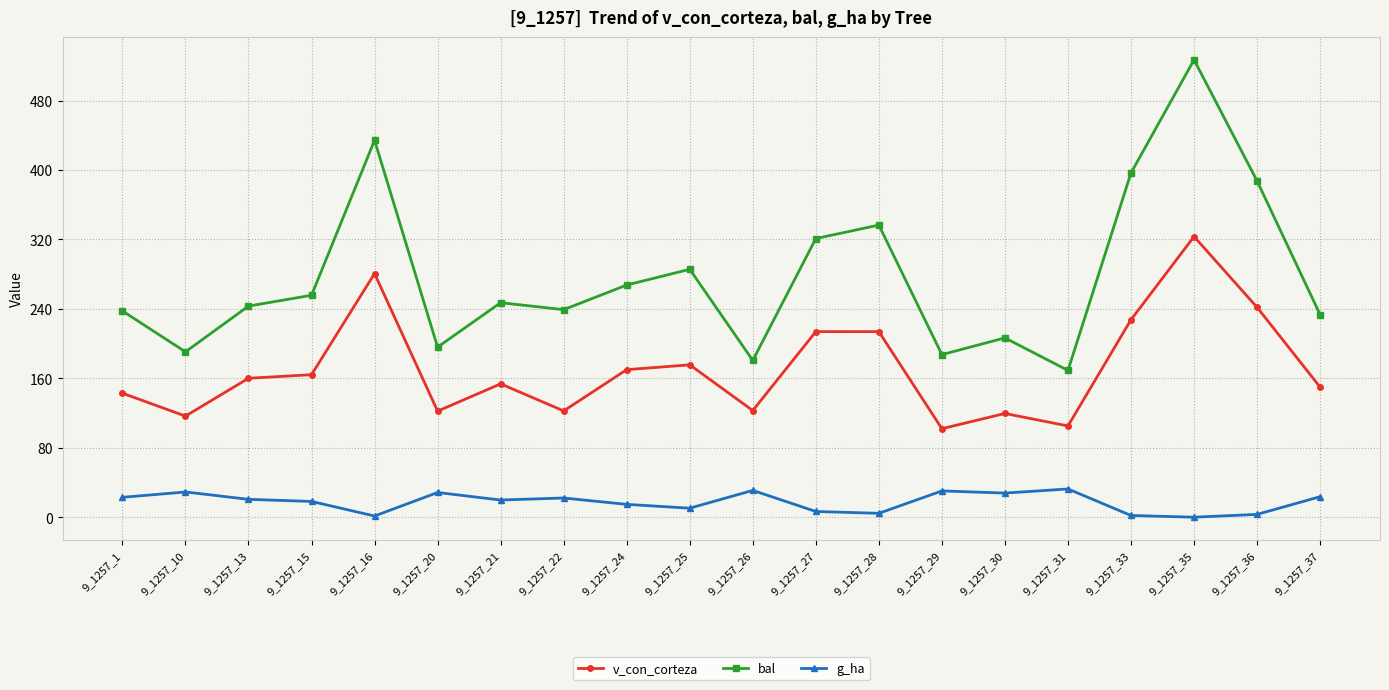

Is it true that v_con_corteza equals 241.7 at 9_1257_36?

True